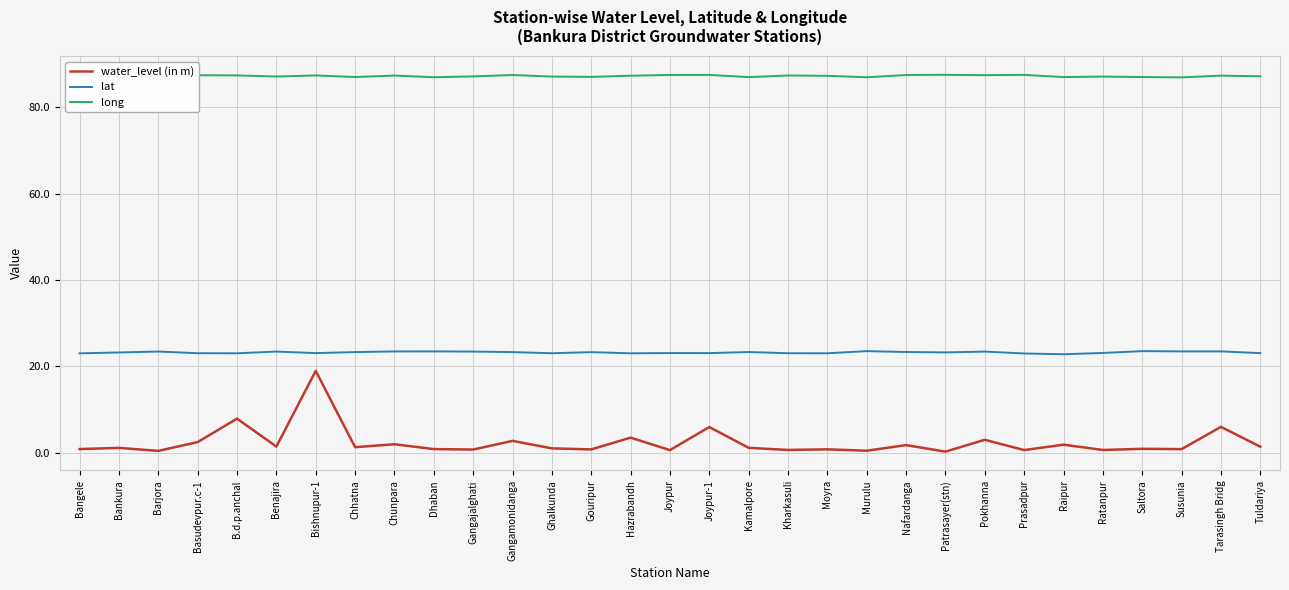

What are all the series names shown in the legend?

water_level (in m), lat, long